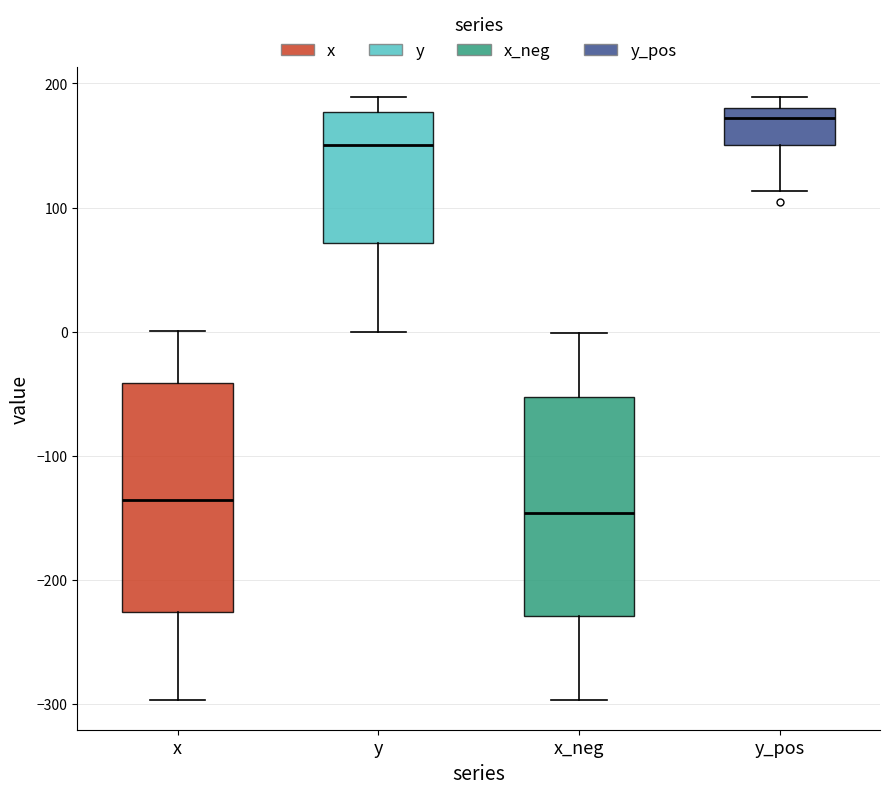

Where is the lower edge of the box for x_neg on the y-axis? The values are not printed on the chart, so give them approximately, as read against the axis.

-230